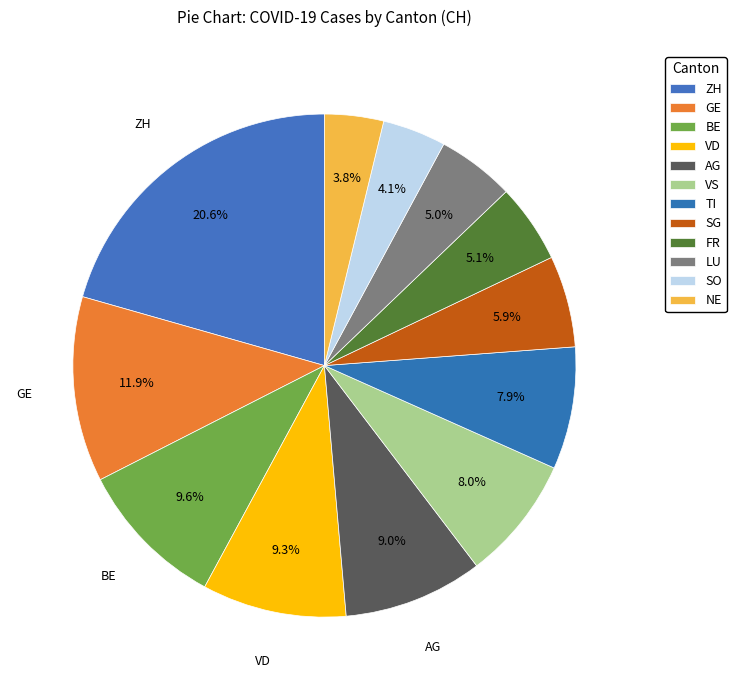

How many slices are in this pie chart?

12